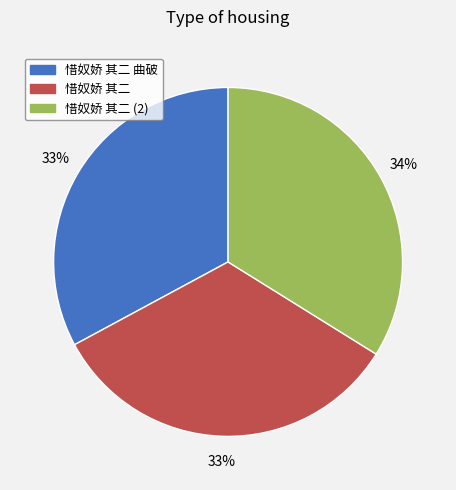

Is there any slice that represents more than half of the pie?

No